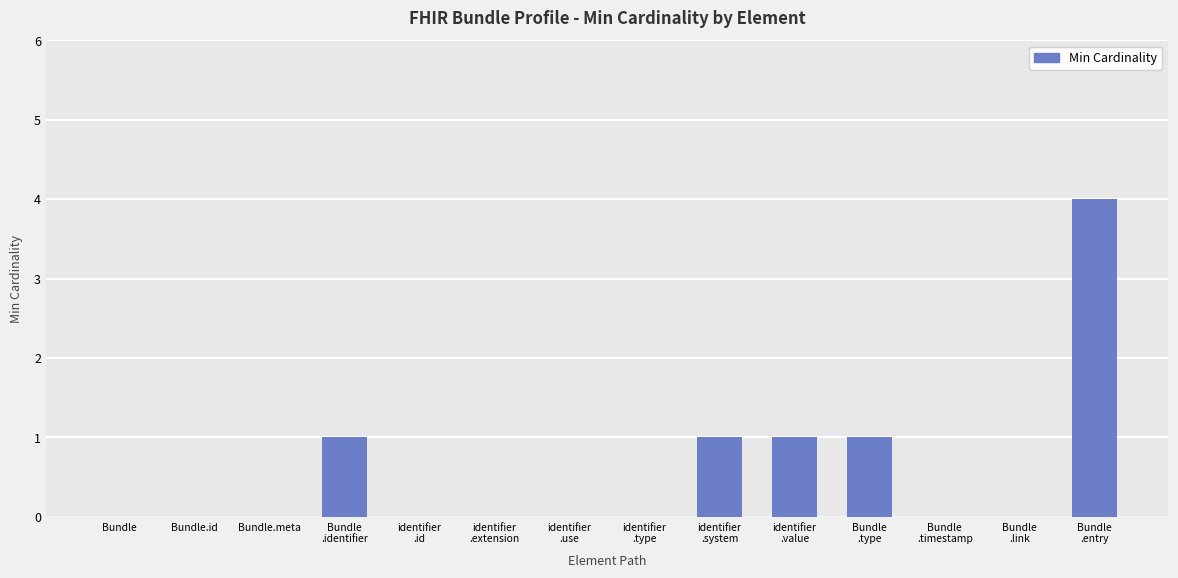

Reading left to right, list all the values displayed in this chart.

Bundle=0	Bundle.id=0	Bundle.meta=0	Bundle
.identifier=1	identifier
.id=0	identifier
.extension=0	identifier
.use=0	identifier
.type=0	identifier
.system=1	identifier
.value=1	Bundle
.type=1	Bundle
.timestamp=0	Bundle
.link=0	Bundle
.entry=4